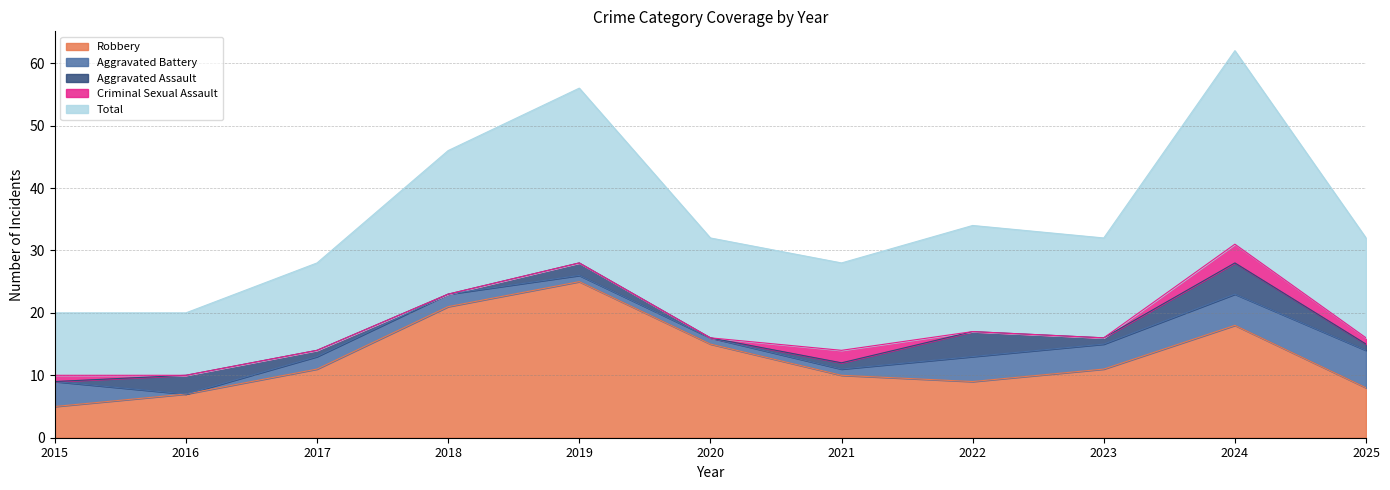

Which series has the widest spread of values?

Total